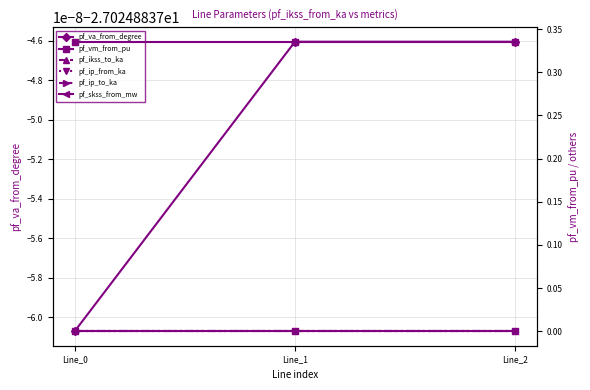

At Line_1, list the series in order from largest to smallest.

pf_vm_from_pu, pf_ikss_to_ka, pf_ip_from_ka, pf_ip_to_ka, pf_skss_from_mw, pf_va_from_degree